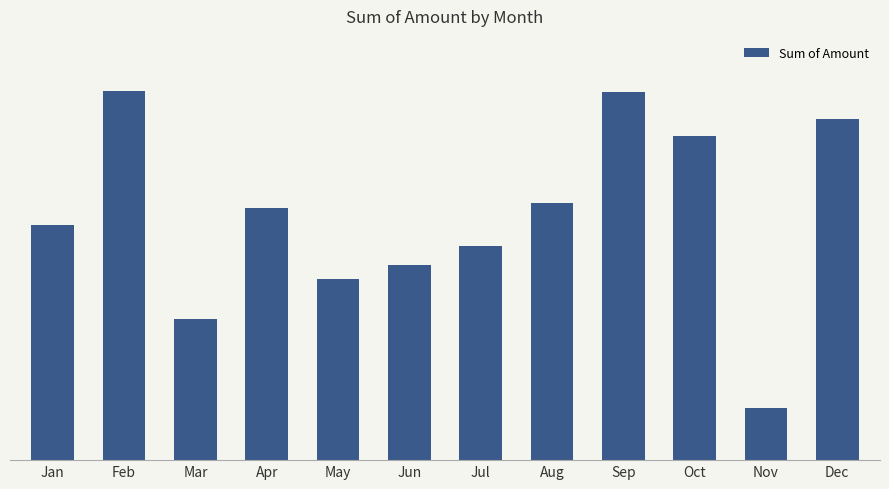

How many categories are shown in the chart?

12